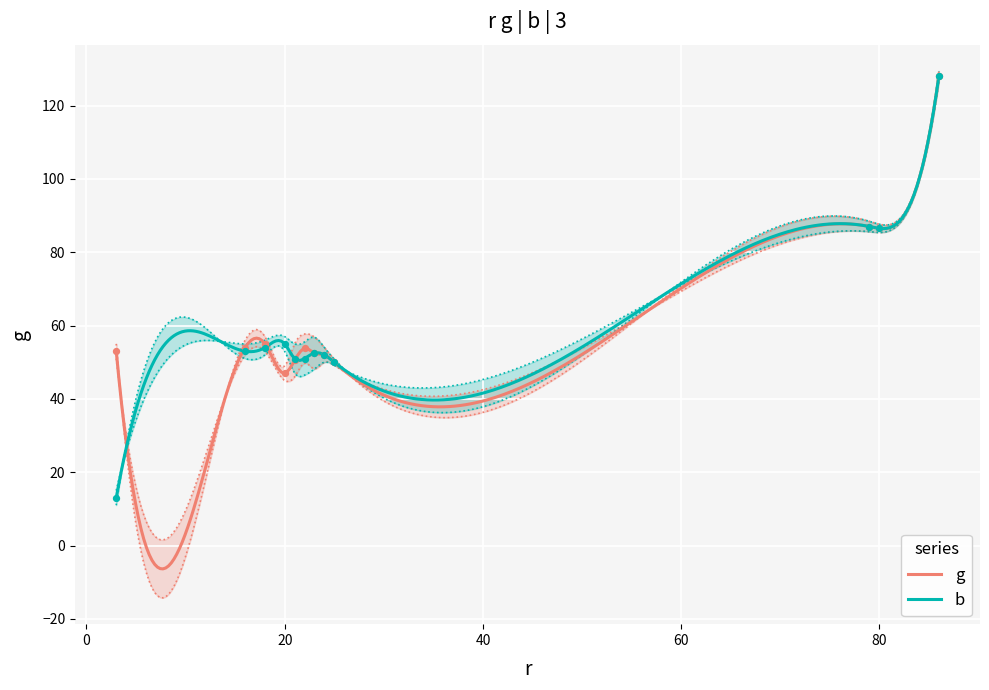

Which has a higher value, 6 or 26?

26